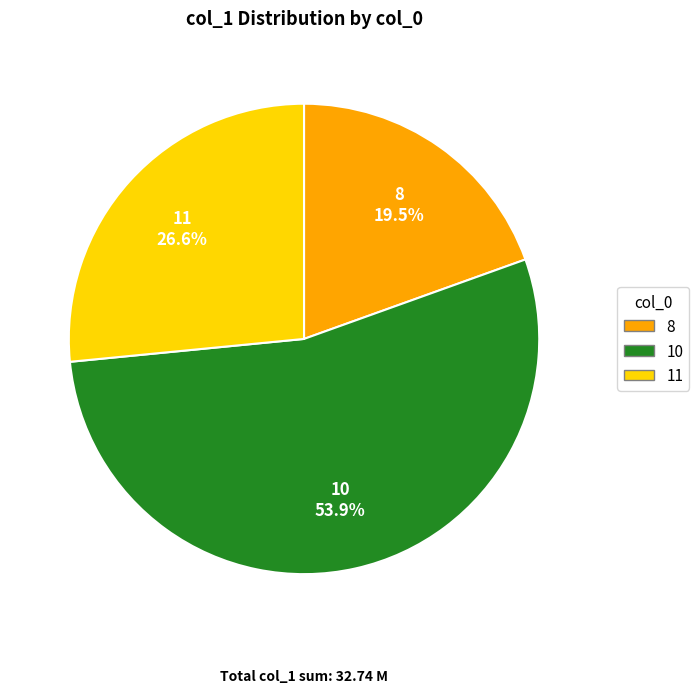

Between 11 and 8, which is larger?

11